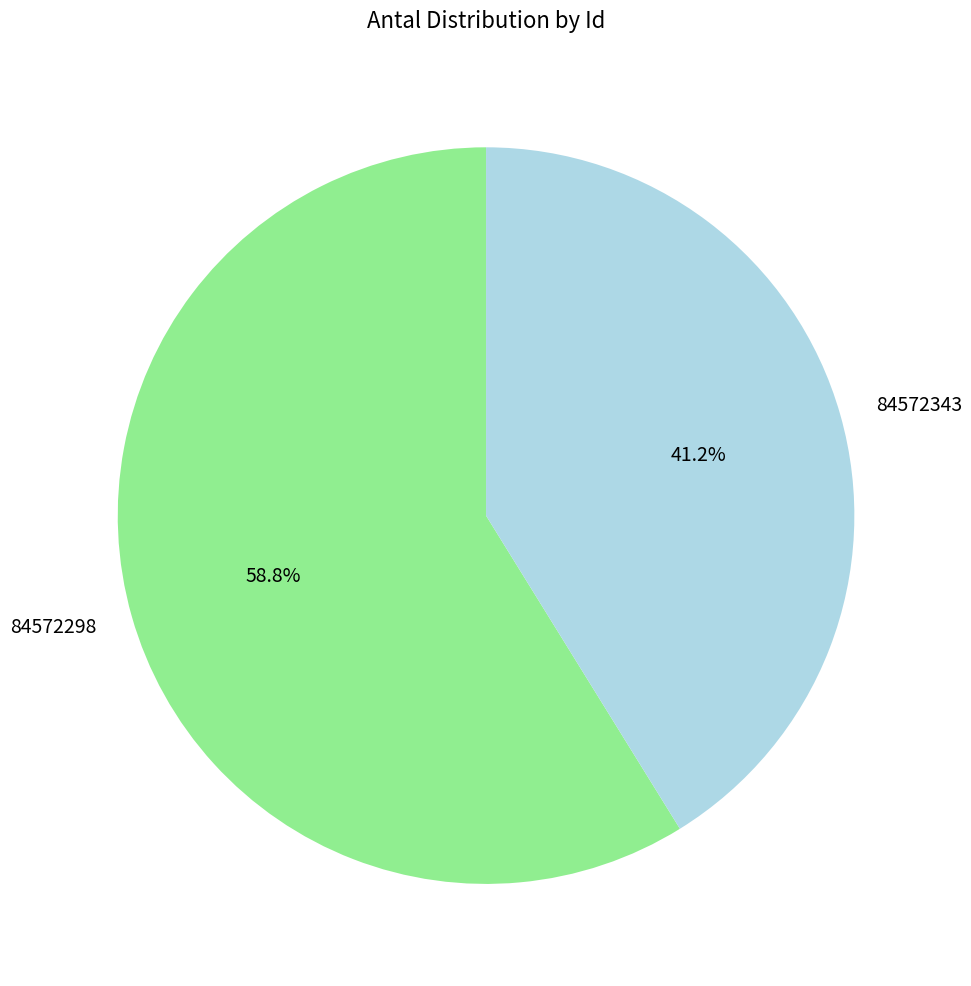

The 84572343 slice represents 51% of the pie. True or false?

False